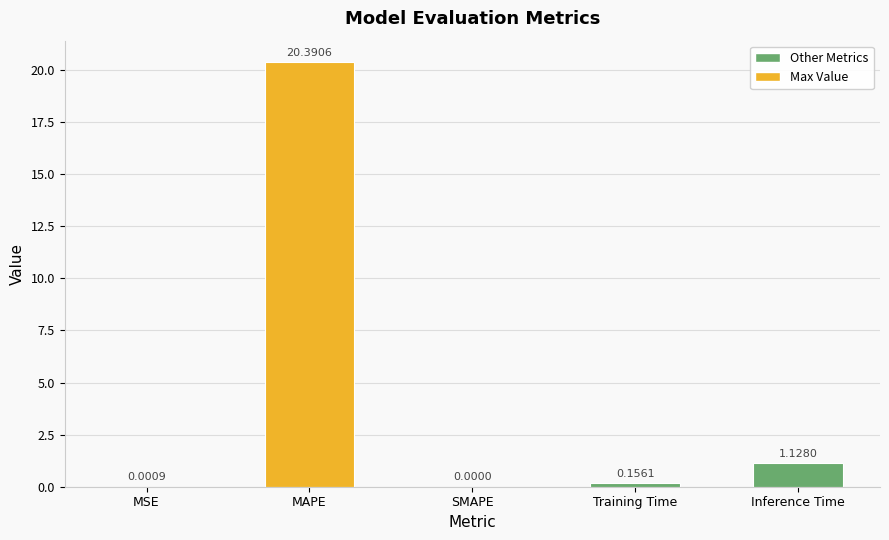

What is the sum of the values at Inference Time and MAPE?

21.5